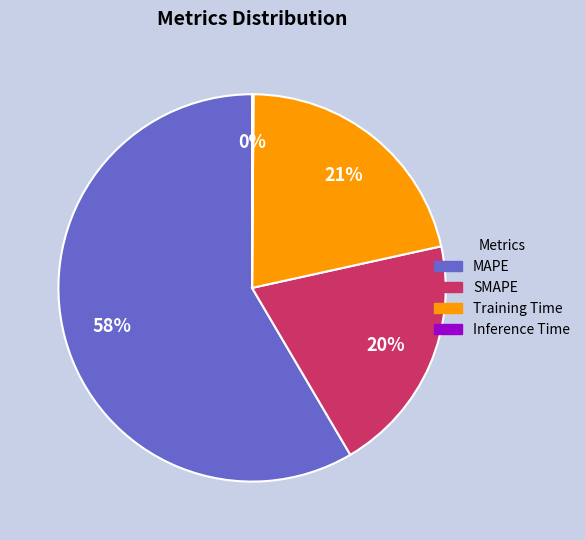

Is the sum of MAPE and SMAPE greater than half?

Yes